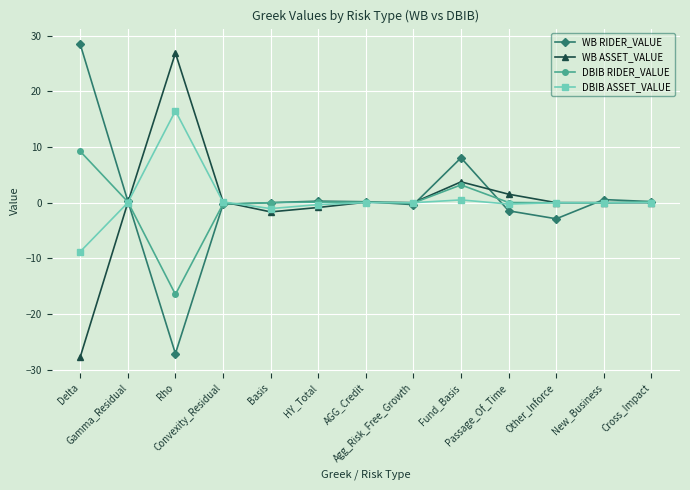

Read the DBIB RIDER_VALUE value at AGG_Credit.

0.1